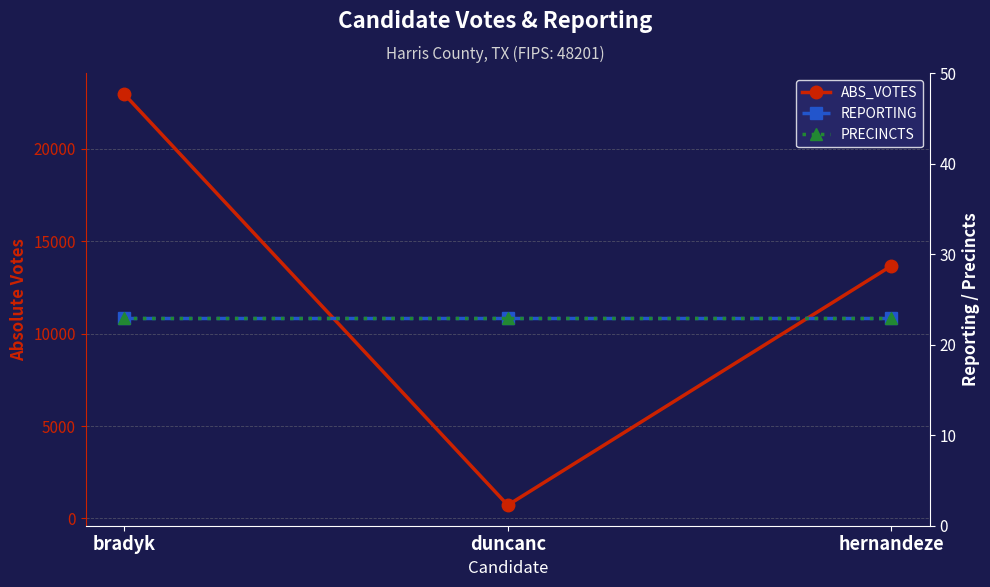

Reading right to left, list all the values displayed in this chart.

ABS_VOTES: hernandeze=13672	duncanc=717	bradyk=22972
REPORTING: hernandeze=23	duncanc=23	bradyk=23
PRECINCTS: hernandeze=23	duncanc=23	bradyk=23